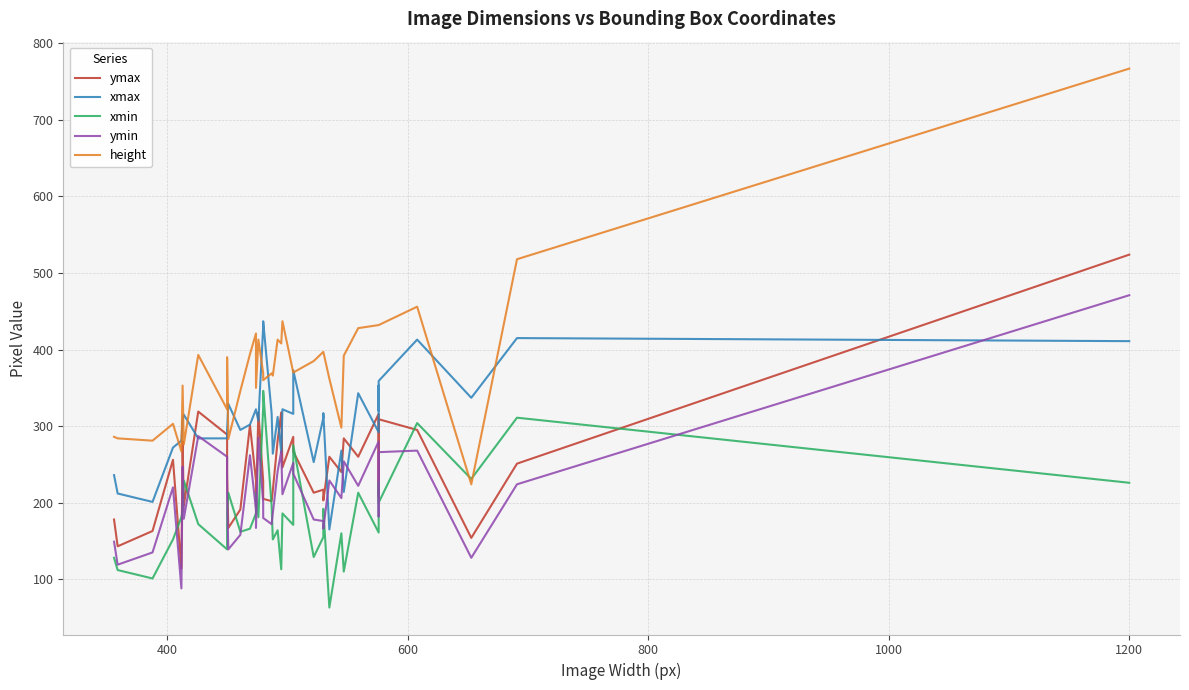

How many lines are shown in the chart?

5